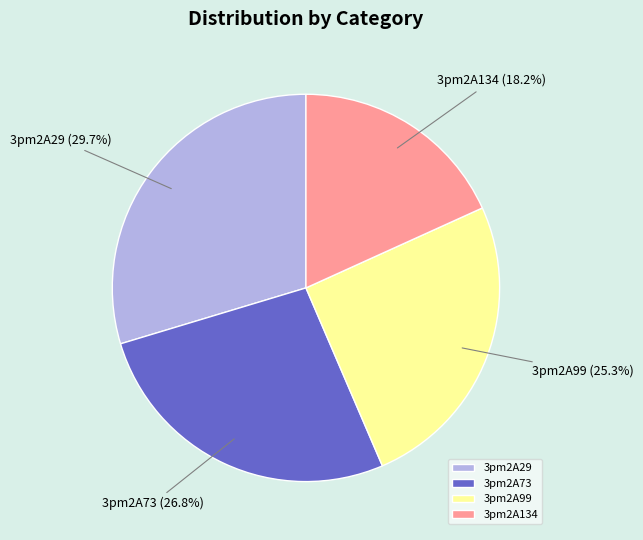

To the nearest percent, what portion does 3pm2A29 represent?

30%